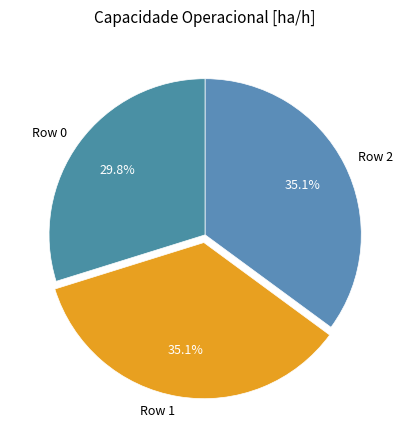

True or false: Row 2 accounts for 35% of the total.

True